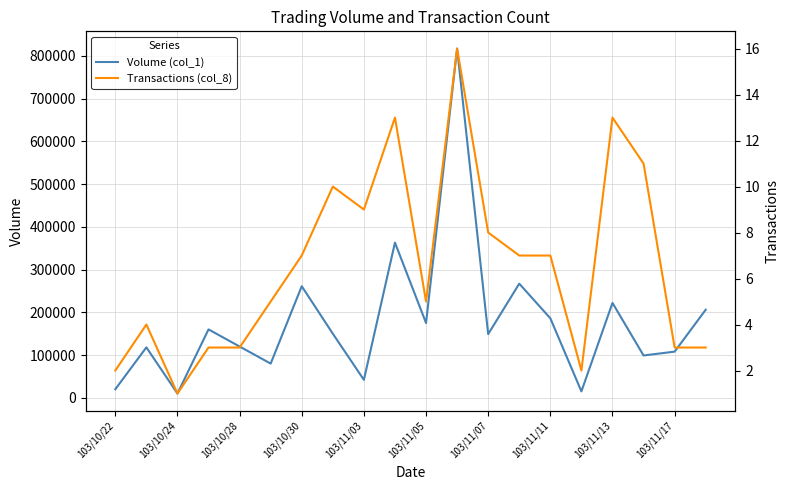

What are all the series names shown in the legend?

Volume (col_1), Transactions (col_8)